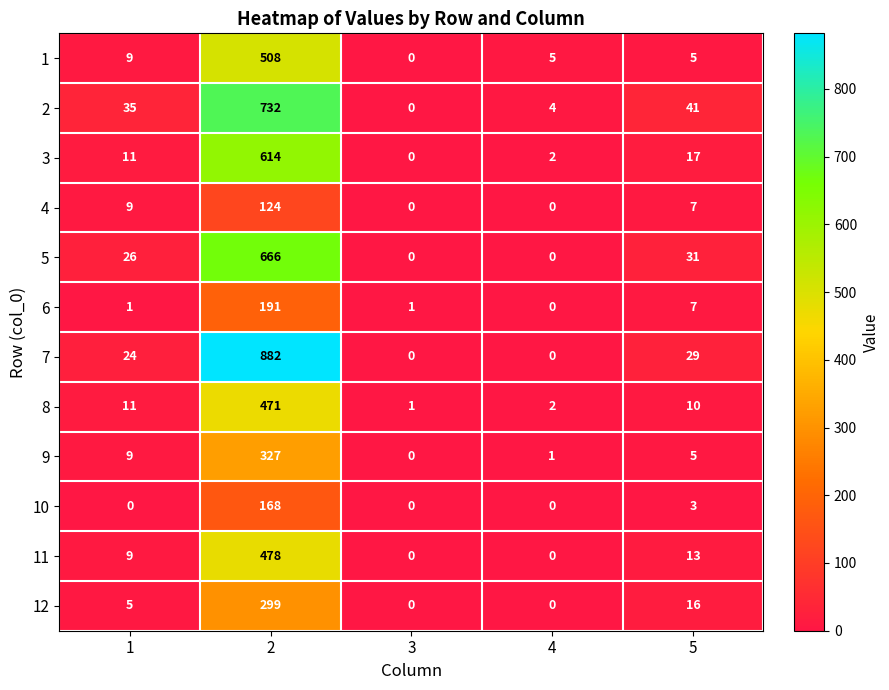

What is the total value across all series at 5?

184